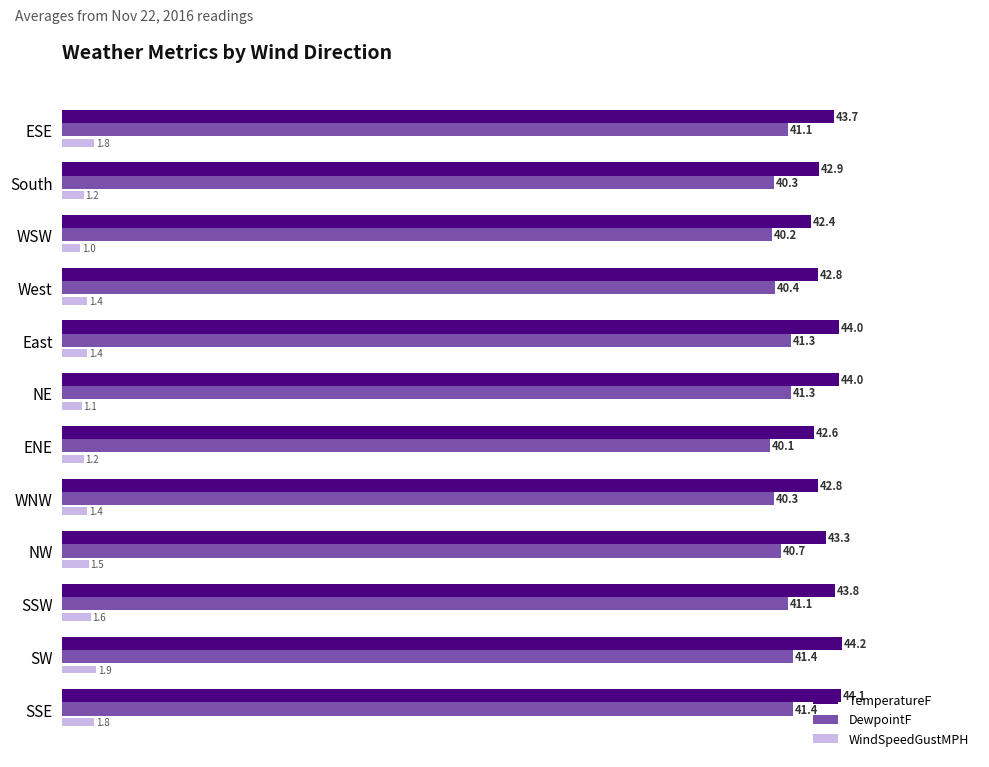

At which label is WindSpeedGustMPH closest to 1?

WSW